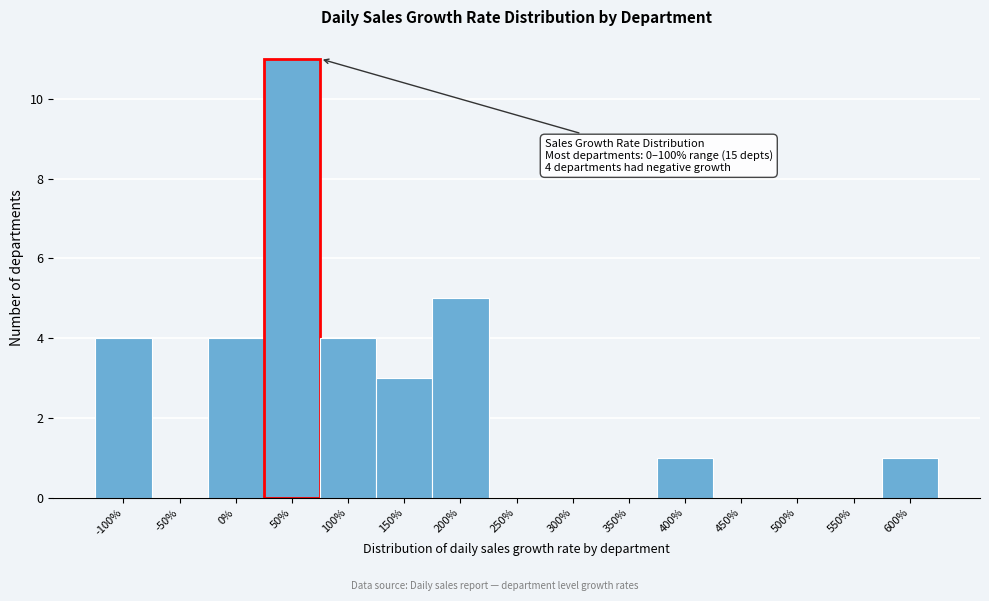

Reading right to left, extract all data points from this chart.

600%=1	550%=0	500%=0	450%=0	400%=1	350%=0	300%=0	250%=0	200%=5	150%=3	100%=4	50%=11	0%=4	-50%=0	-100%=4